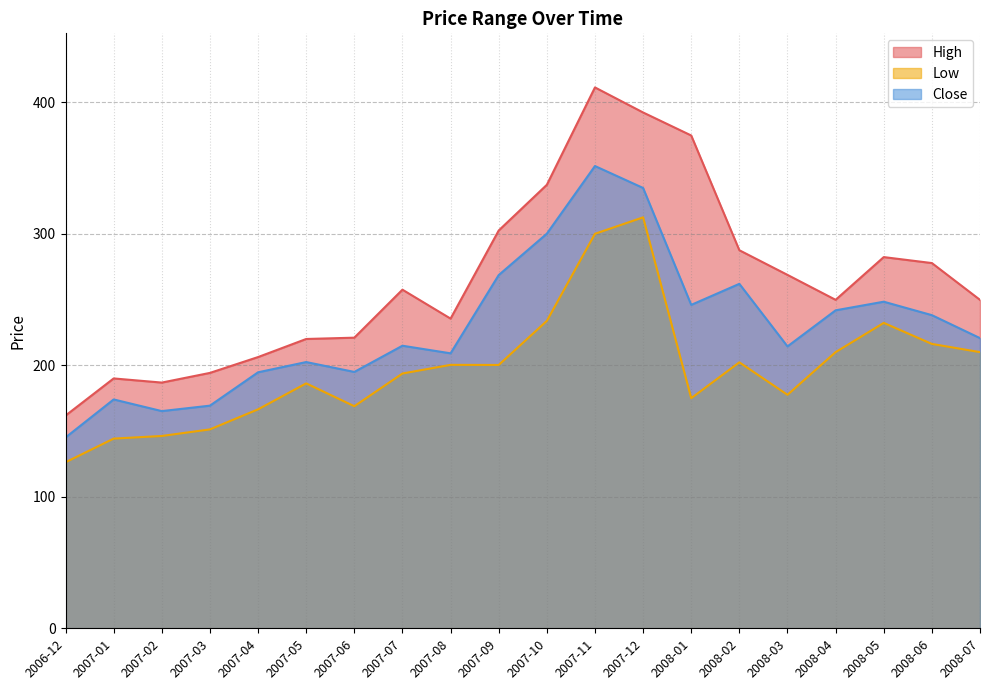

Where is the first local maximum for High?

2007-01